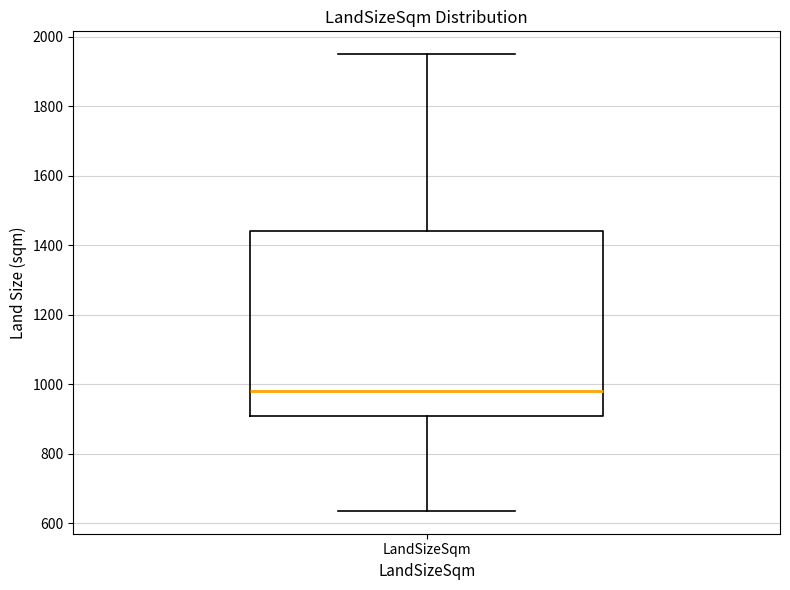

Transcribe this box plot: give where the median line is, the range the box spans, and where the two whiskers end, as read against the y-axis. The values are not printed on the chart, so give them approximately, as read against the axis.

median 980, box 900 to 1440, whiskers 640 to 1960